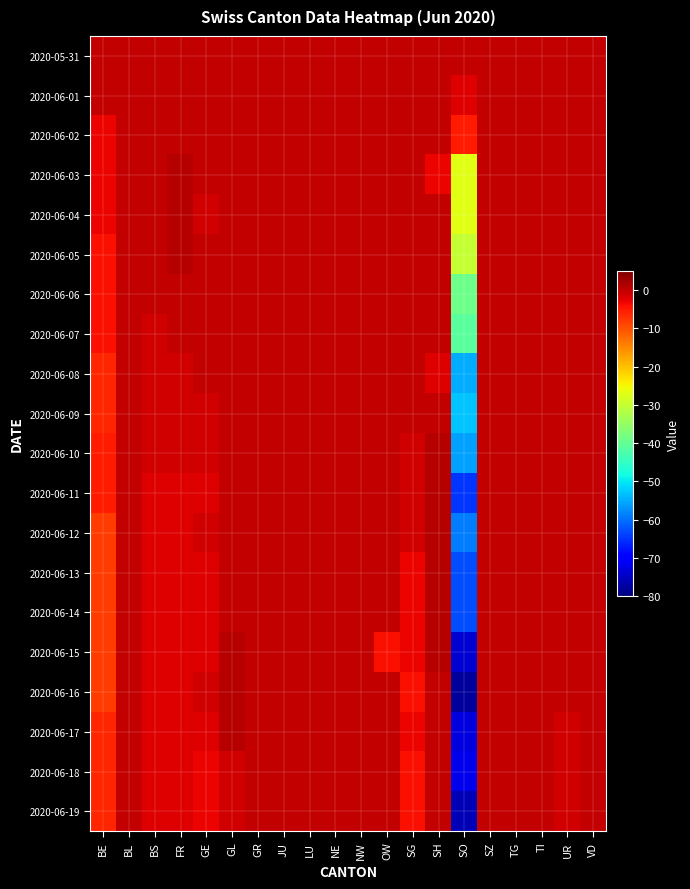

Reading left to right, extract all data points from this chart.

2020-05-31: BE=0	BL=0	BS=0	FR=0	GE=0	GL=0	GR=0	JU=0	LU=0	NE=0	NW=0	OW=0	SG=0	SH=0	SO=0	SZ=0	TG=0	TI=0	UR=0	VD=0
2020-06-01: BE=0	BL=0	BS=0	FR=0	GE=0	GL=0	GR=0	JU=0	LU=0	NE=0	NW=0	OW=0	SG=0	SH=0	SO=-2	SZ=0	TG=0	TI=0	UR=0	VD=0
2020-06-02: BE=-3	BL=0	BS=0	FR=0	GE=0	GL=0	GR=0	JU=0	LU=0	NE=0	NW=0	OW=0	SG=0	SH=0	SO=-5	SZ=0	TG=0	TI=0	UR=0	VD=0
2020-06-03: BE=-3	BL=0	BS=0	FR=1	GE=0	GL=0	GR=0	JU=0	LU=0	NE=0	NW=0	OW=0	SG=0	SH=-3	SO=-27	SZ=0	TG=0	TI=0	UR=0	VD=0
2020-06-04: BE=-3	BL=0	BS=0	FR=1	GE=-1	GL=0	GR=0	JU=0	LU=0	NE=0	NW=0	OW=0	SG=0	SH=0	SO=-27	SZ=0	TG=0	TI=0	UR=0	VD=0
2020-06-05: BE=-4	BL=0	BS=0	FR=1	GE=0	GL=0	GR=0	JU=0	LU=0	NE=0	NW=0	OW=0	SG=0	SH=0	SO=-30	SZ=0	TG=0	TI=0	UR=0	VD=0
2020-06-06: BE=-4	BL=0	BS=0	FR=0	GE=0	GL=0	GR=0	JU=0	LU=0	NE=0	NW=0	OW=0	SG=0	SH=0	SO=-39	SZ=0	TG=0	TI=0	UR=0	VD=0
2020-06-07: BE=-4	BL=0	BS=-1	FR=0	GE=0	GL=0	GR=0	JU=0	LU=0	NE=0	NW=0	OW=0	SG=0	SH=0	SO=-41	SZ=0	TG=0	TI=0	UR=0	VD=0
2020-06-08: BE=-6	BL=0	BS=-1	FR=-1	GE=0	GL=0	GR=0	JU=0	LU=0	NE=0	NW=0	OW=0	SG=0	SH=-2	SO=-55	SZ=0	TG=0	TI=0	UR=0	VD=0
2020-06-09: BE=-6	BL=0	BS=-1	FR=-1	GE=-1	GL=0	GR=0	JU=0	LU=0	NE=0	NW=0	OW=0	SG=0	SH=0	SO=-53	SZ=0	TG=0	TI=0	UR=0	VD=0
2020-06-10: BE=-5	BL=0	BS=-1	FR=-1	GE=-1	GL=0	GR=0	JU=0	LU=0	NE=0	NW=0	OW=0	SG=-1	SH=1	SO=-56	SZ=0	TG=0	TI=0	UR=0	VD=0
2020-06-11: BE=-5	BL=0	BS=-2	FR=-2	GE=-2	GL=0	GR=0	JU=0	LU=0	NE=0	NW=0	OW=0	SG=-1	SH=1	SO=-65	SZ=0	TG=0	TI=0	UR=0	VD=0
2020-06-12: BE=-8	BL=0	BS=-2	FR=-2	GE=-1	GL=0	GR=0	JU=0	LU=0	NE=0	NW=0	OW=0	SG=-1	SH=1	SO=-59	SZ=0	TG=0	TI=0	UR=0	VD=0
2020-06-13: BE=-8	BL=0	BS=-2	FR=-2	GE=-2	GL=0	GR=0	JU=0	LU=0	NE=0	NW=0	OW=0	SG=-3	SH=1	SO=-63	SZ=0	TG=0	TI=0	UR=0	VD=0
2020-06-14: BE=-8	BL=0	BS=-2	FR=-2	GE=-2	GL=0	GR=0	JU=0	LU=0	NE=0	NW=0	OW=0	SG=-3	SH=1	SO=-63	SZ=0	TG=0	TI=0	UR=0	VD=0
2020-06-15: BE=-8	BL=0	BS=-2	FR=-2	GE=-2	GL=1	GR=0	JU=0	LU=0	NE=0	NW=0	OW=-4	SG=-3	SH=1	SO=-74	SZ=0	TG=0	TI=0	UR=0	VD=0
2020-06-16: BE=-8	BL=0	BS=-2	FR=-2	GE=-1	GL=1	GR=0	JU=0	LU=0	NE=0	NW=0	OW=0	SG=-4	SH=0	SO=-78	SZ=0	TG=0	TI=0	UR=0	VD=0
2020-06-17: BE=-6	BL=0	BS=-2	FR=-2	GE=-2	GL=1	GR=0	JU=0	LU=0	NE=0	NW=0	OW=0	SG=-3	SH=0	SO=-73	SZ=0	TG=0	TI=0	UR=-1	VD=0
2020-06-18: BE=-6	BL=0	BS=-2	FR=-2	GE=-3	GL=-1	GR=0	JU=0	LU=0	NE=0	NW=0	OW=0	SG=-4	SH=0	SO=-72	SZ=0	TG=0	TI=0	UR=-1	VD=0
2020-06-19: BE=-6	BL=0	BS=-2	FR=-2	GE=-3	GL=-1	GR=0	JU=0	LU=0	NE=0	NW=0	OW=0	SG=-4	SH=0	SO=-76	SZ=0	TG=0	TI=0	UR=-1	VD=0